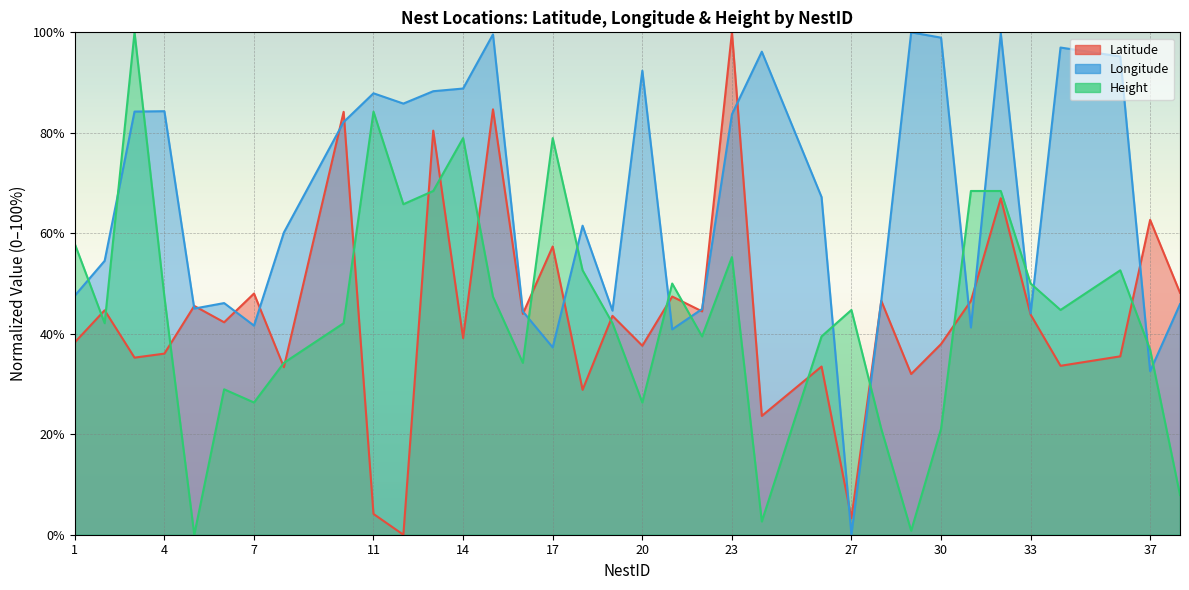

True or false: Height and Latitude intersect in this chart.

True